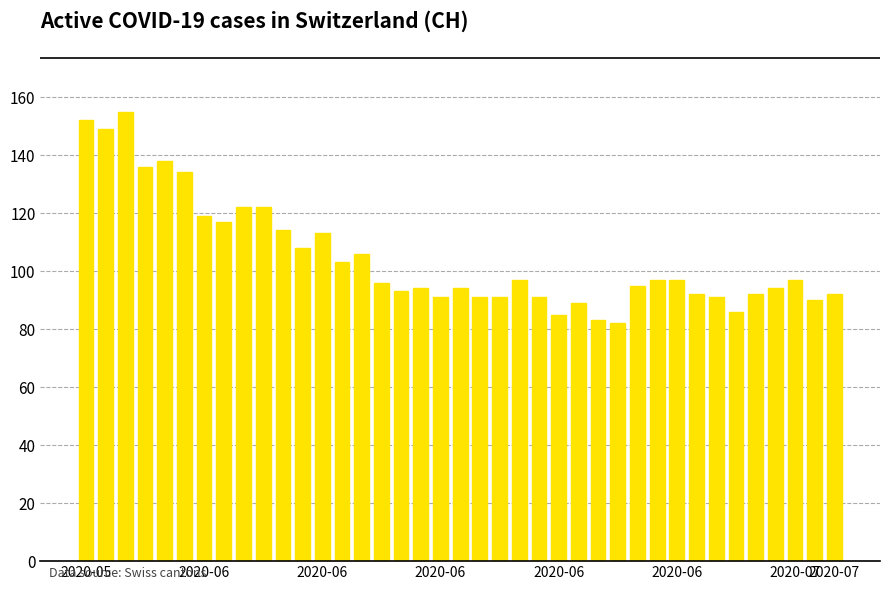

What is the greatest value displayed?

155